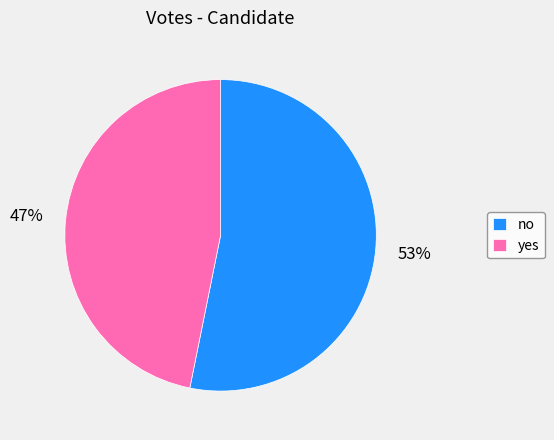

What is the smallest slice in the pie chart?

yes